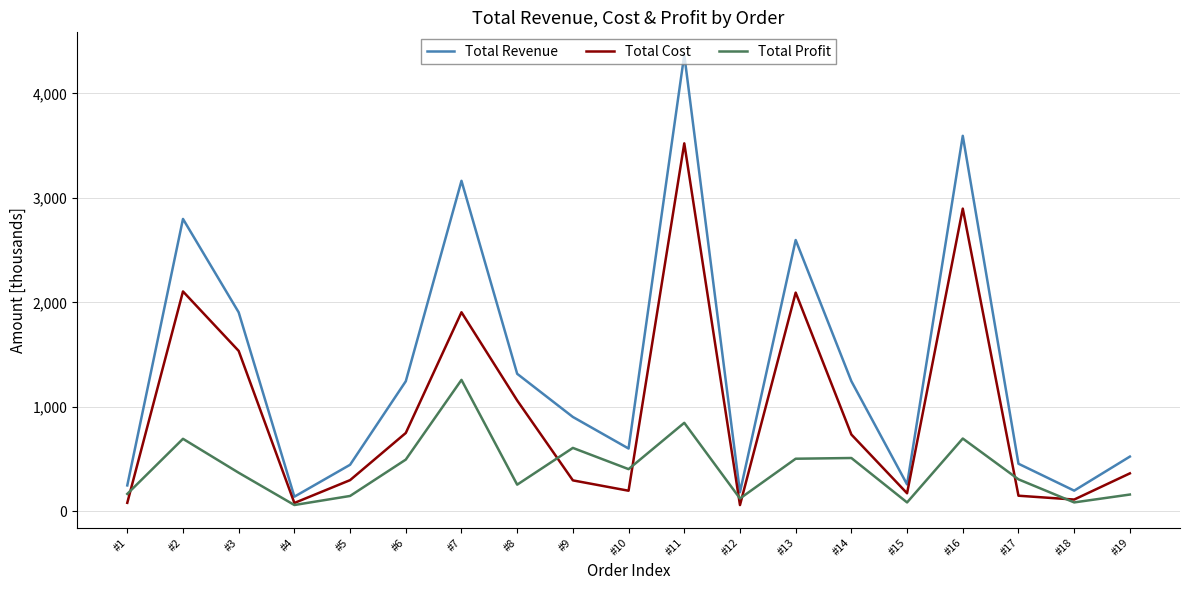

List the series in order of their overall mean, lowest first.

Total Profit, Total Cost, Total Revenue